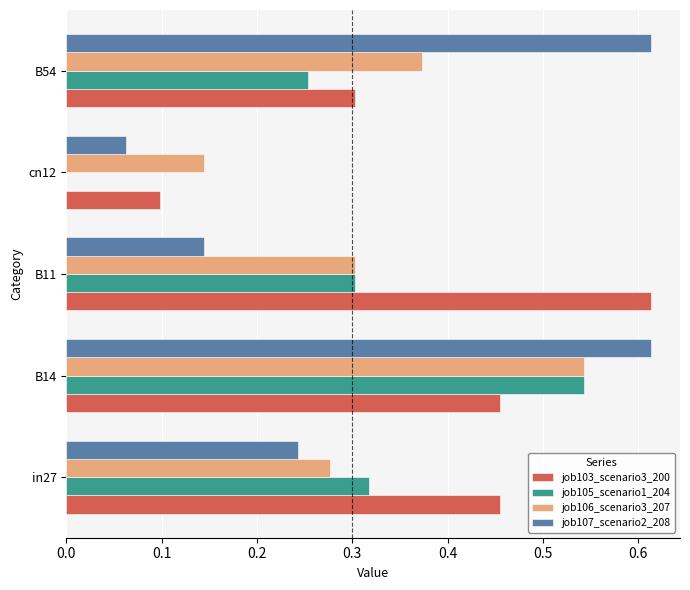

The job107_scenario2_208 series shows 0.9 at B14. True or false?

False